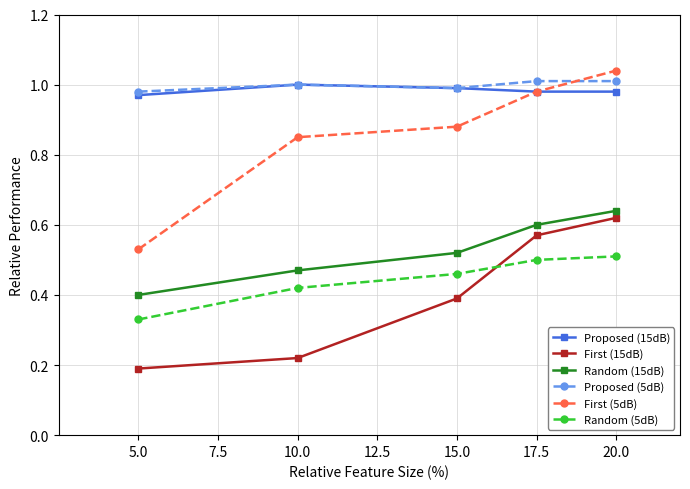

At which label does Random (5dB) reach its minimum?

5.0